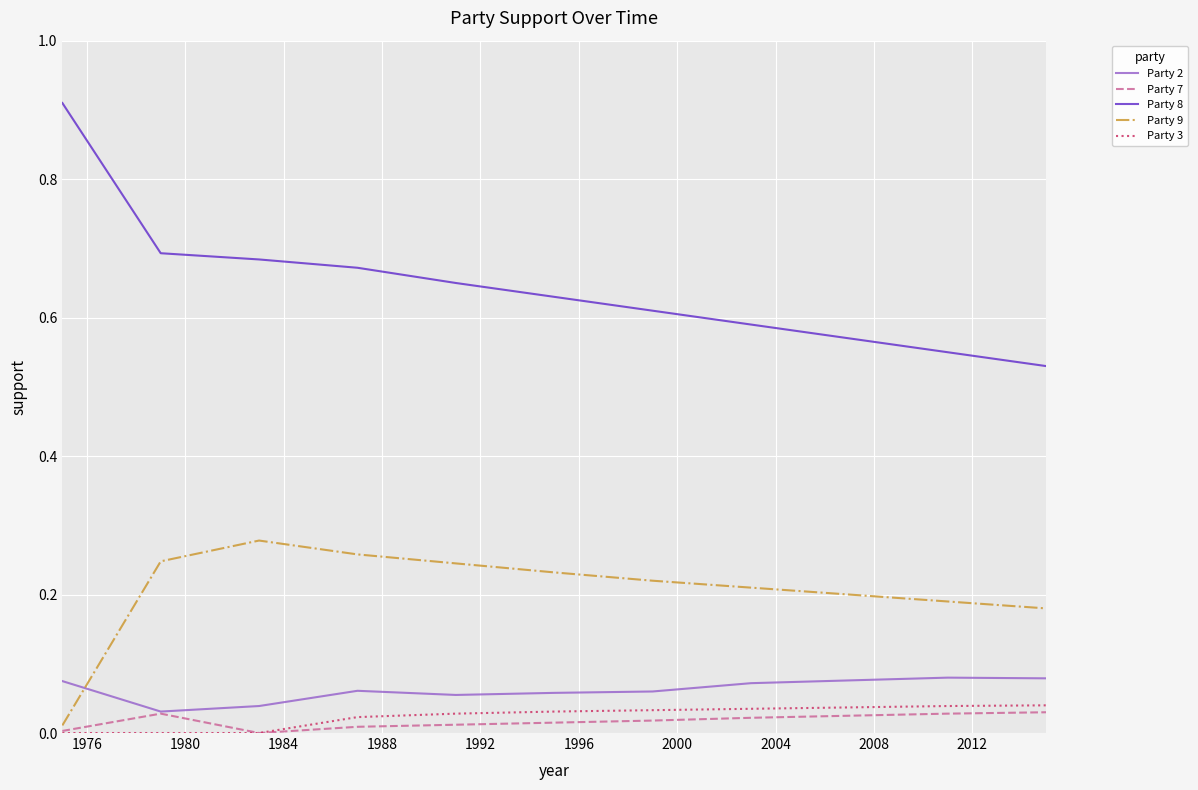

At how many categories does at least one series exceed 0?

11